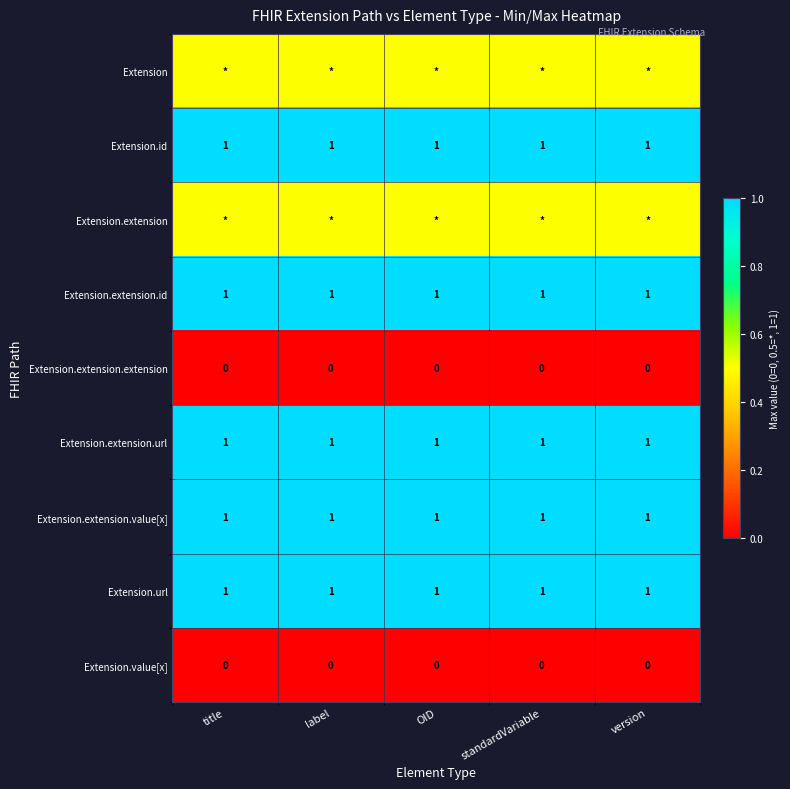

What value does the Extension.extension.url series have at version?

1.0